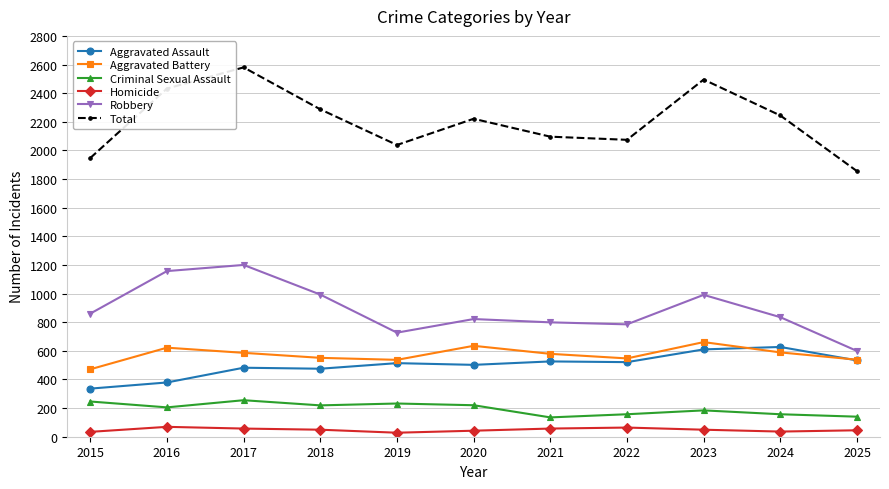

Between 2016 and 2022, which series saw the biggest shift?

Robbery